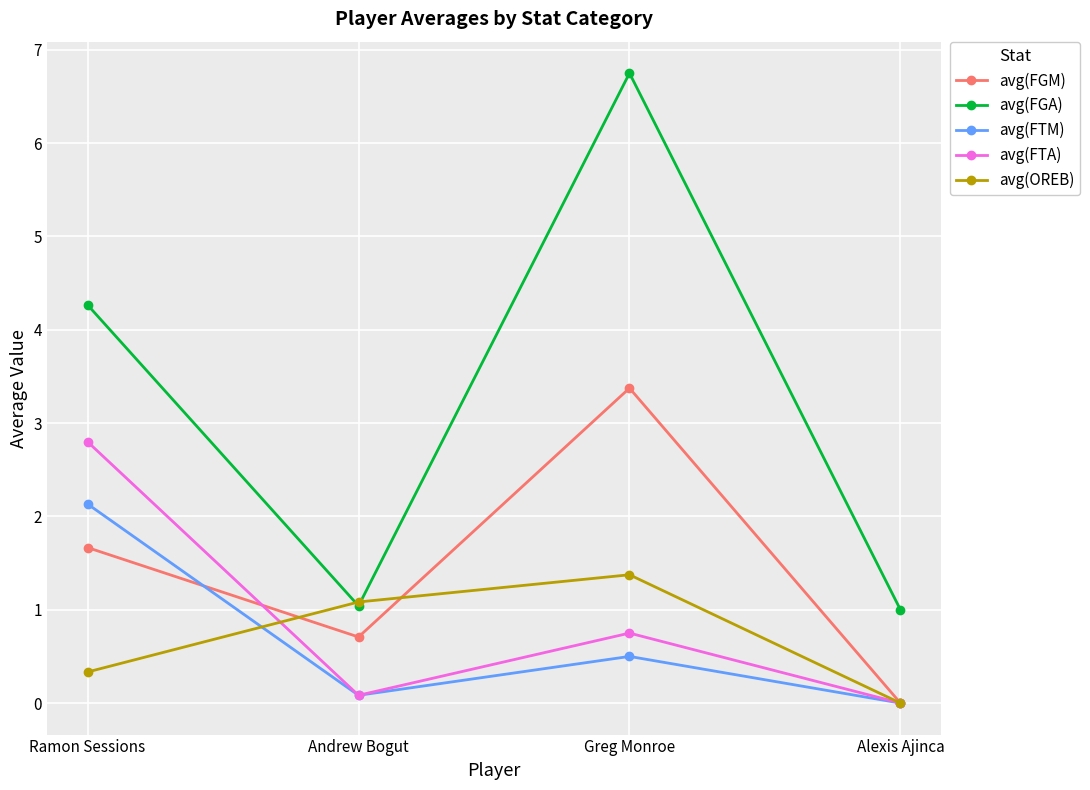

Reading left to right, transcribe all the data shown in this chart.

avg(FGM): Ramon Sessions=1.7	Andrew Bogut=0.7	Greg Monroe=3.4	Alexis Ajinca=0.0
avg(FGA): Ramon Sessions=4.3	Andrew Bogut=1.0	Greg Monroe=6.8	Alexis Ajinca=1.0
avg(FTM): Ramon Sessions=2.1	Andrew Bogut=0.1	Greg Monroe=0.5	Alexis Ajinca=0.0
avg(FTA): Ramon Sessions=2.8	Andrew Bogut=0.1	Greg Monroe=0.8	Alexis Ajinca=0.0
avg(OREB): Ramon Sessions=0.3	Andrew Bogut=1.1	Greg Monroe=1.4	Alexis Ajinca=0.0